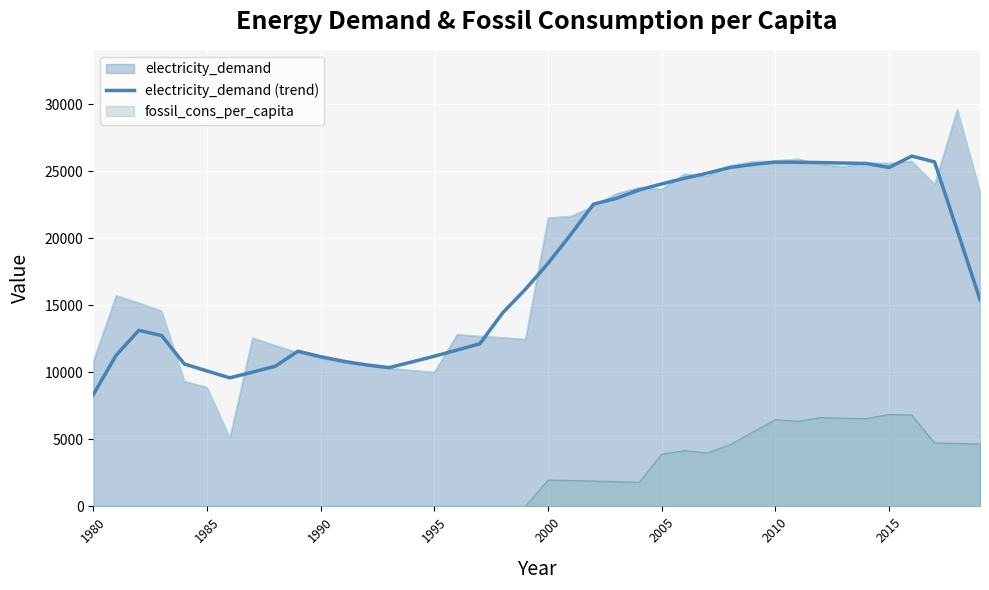

Which series has the widest spread of values?

electricity_demand